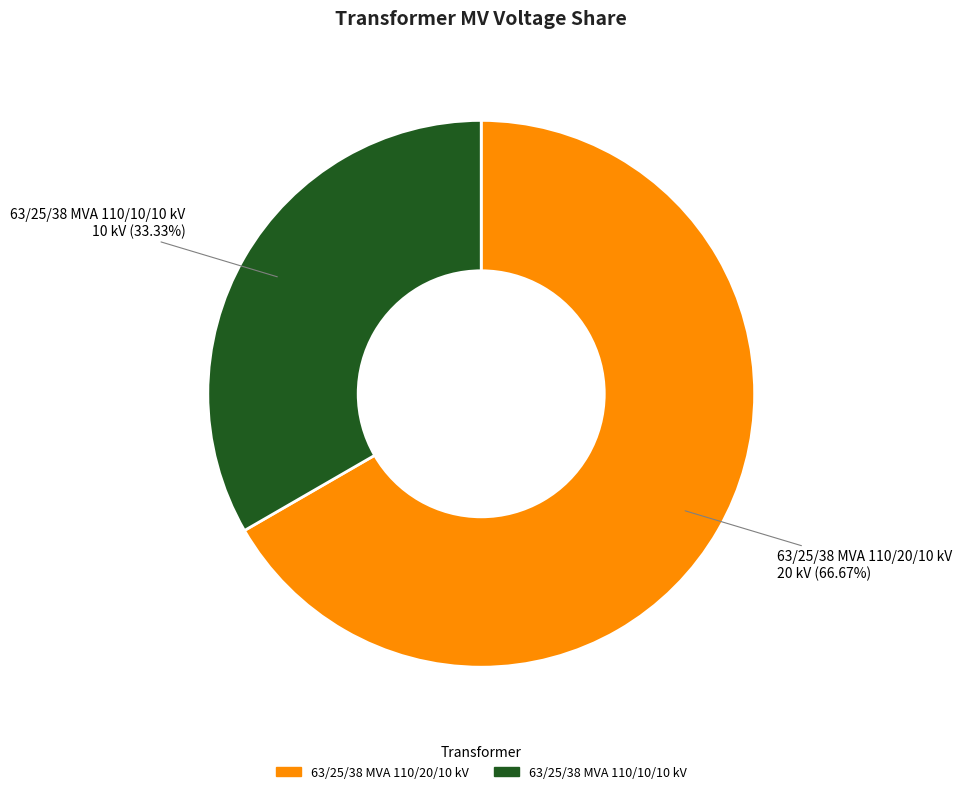

What portion of the pie excludes 63/25/38 MVA 110/10/10 kV?

66.7%